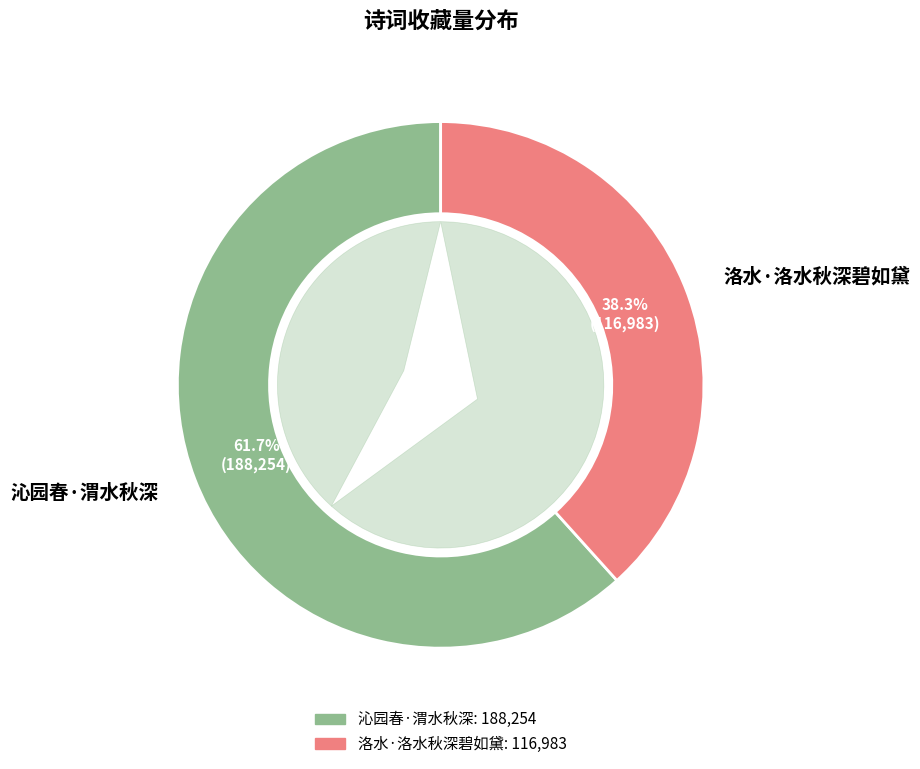

Is 洛水·洛水秋深碧如黛 the majority of the pie?

No